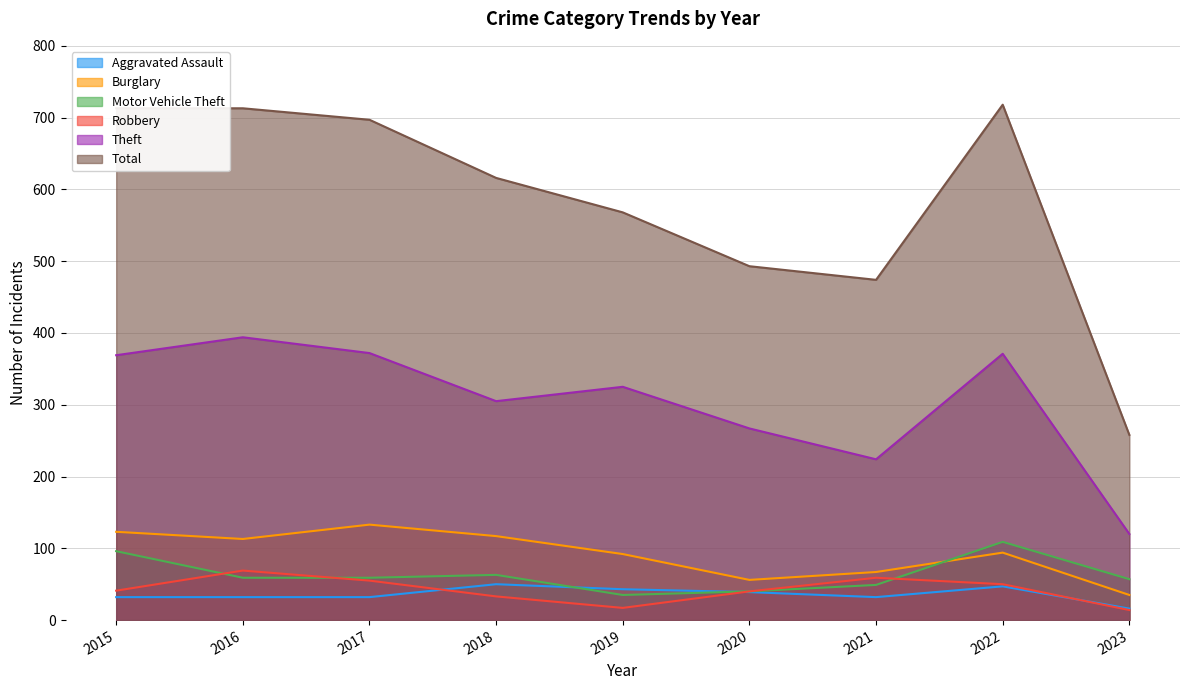

List the labels in order of Theft value, largest first.

2016, 2017, 2022, 2015, 2019, 2018, 2020, 2021, 2023